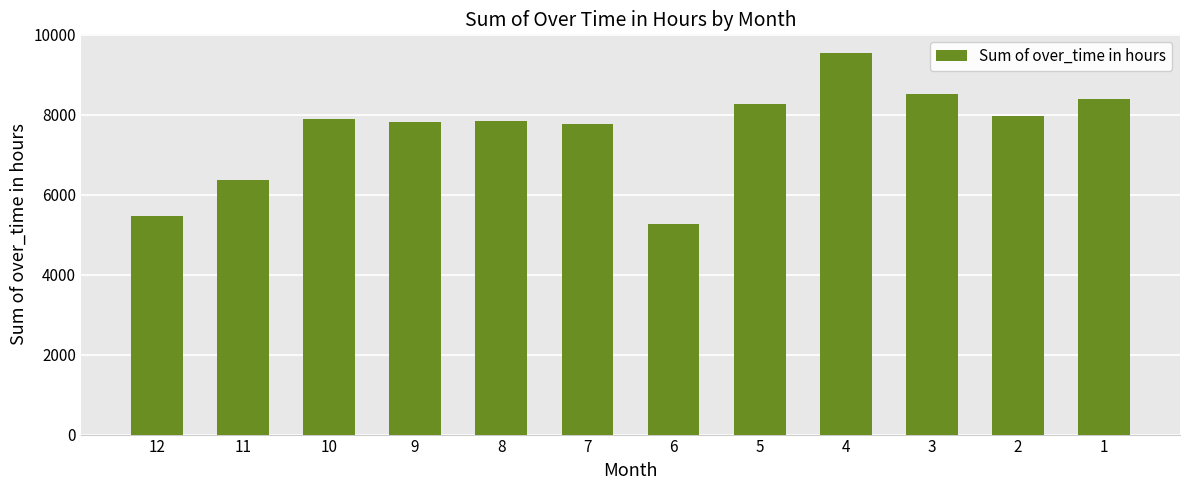

Is it true that the value at 10 is 7894.5?

True